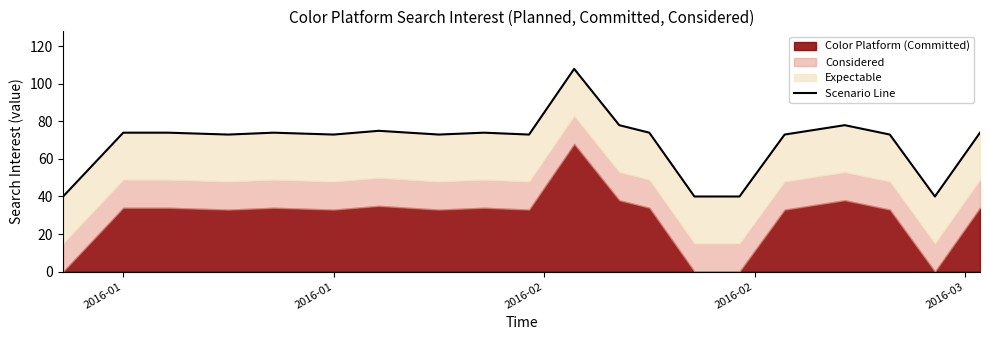

Reading left to right, extract all data points from this chart.

40	74	74	73	74	73	75	73	74	73	108	78	74	40	40	73	78	73	40	74